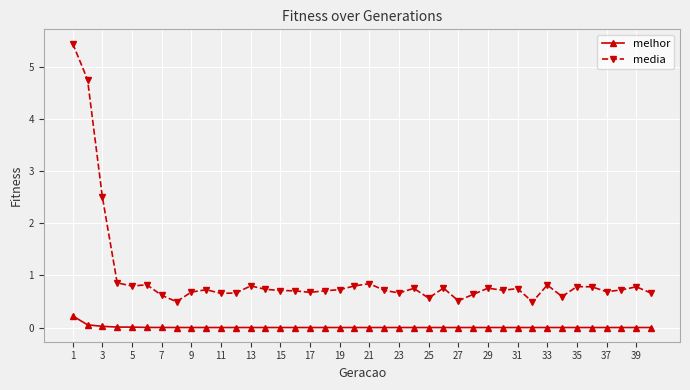

True or false: melhor and media cross at least once.

False